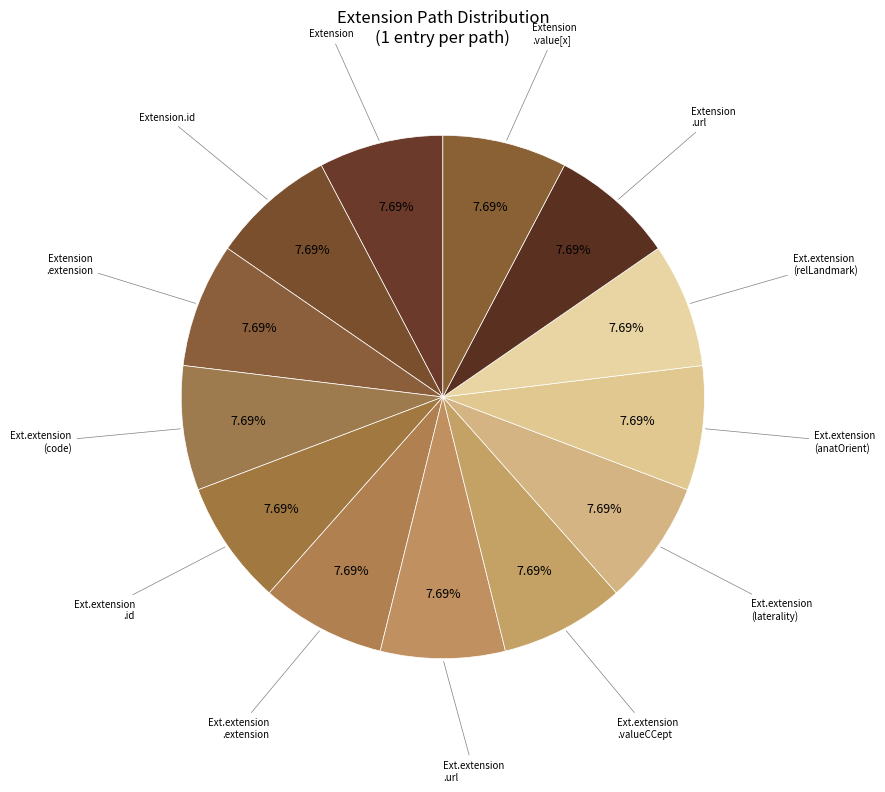

Count the number of slices in the pie.

13